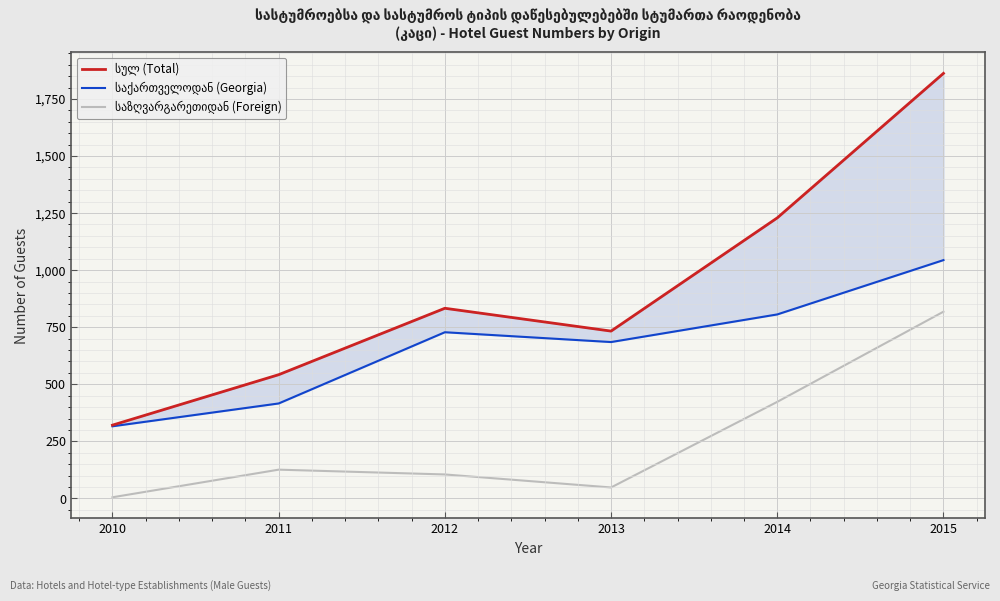

What is the sum of all საქართველოდან (Georgia) values?

3995